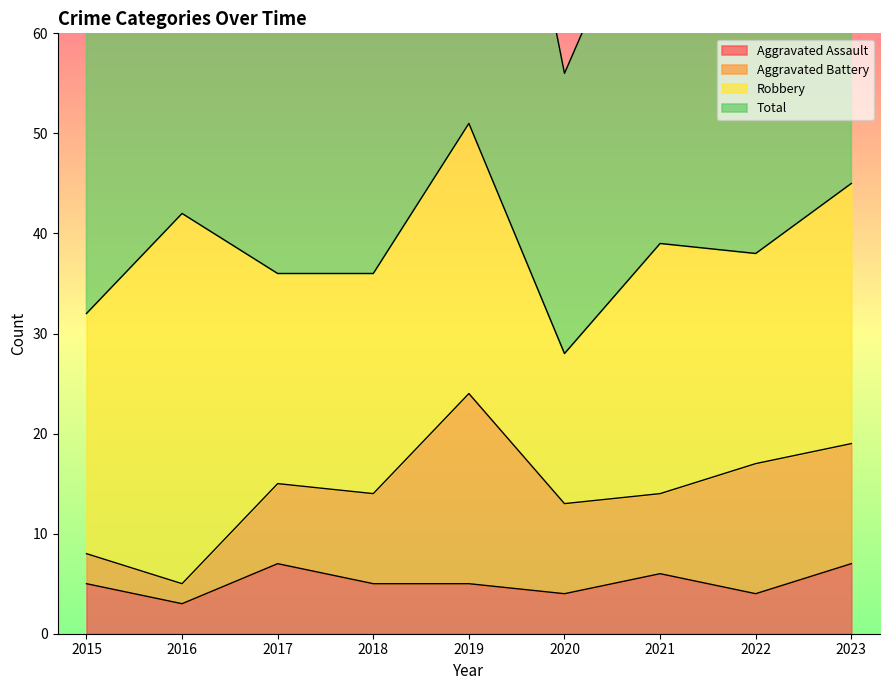

What is the sum of the Total values at 2019 and 2020?

160